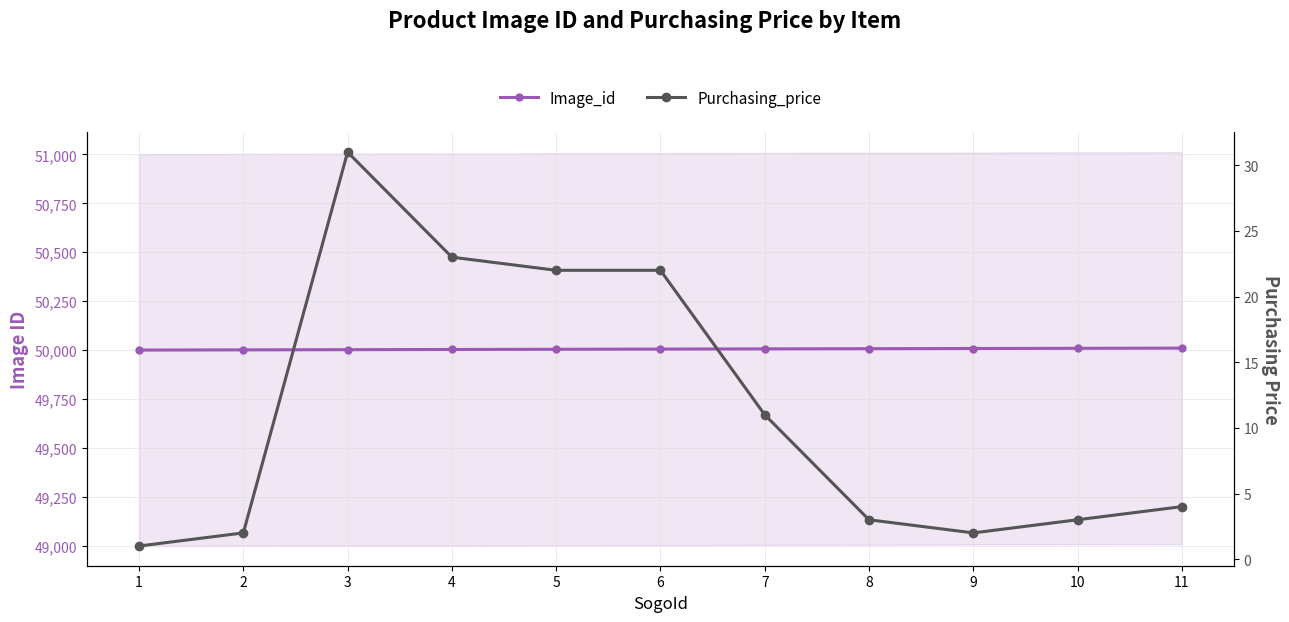

List the labels in order of Image_id value, largest first.

11, 10, 9, 8, 7, 6, 5, 4, 3, 2, 1